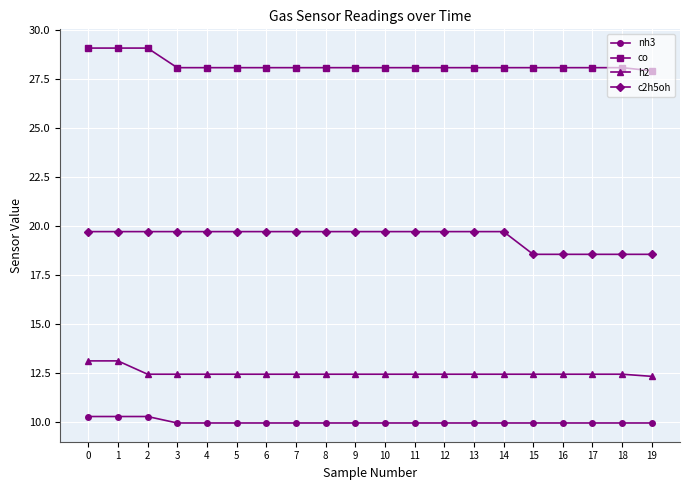

True or false: co and nh3 intersect in this chart.

False